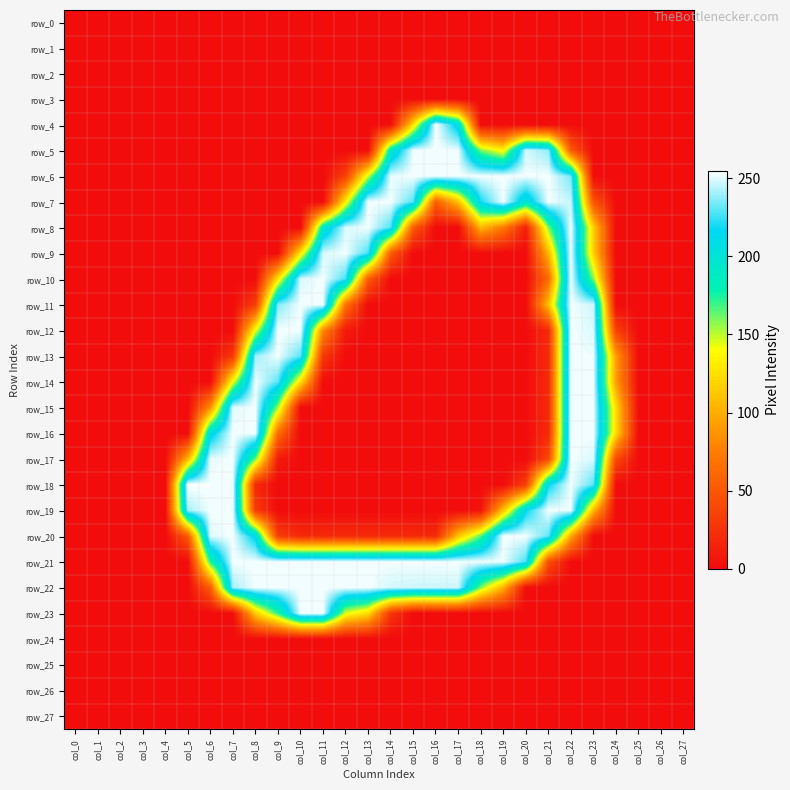

Which series has the largest range (max minus min)?

row_4